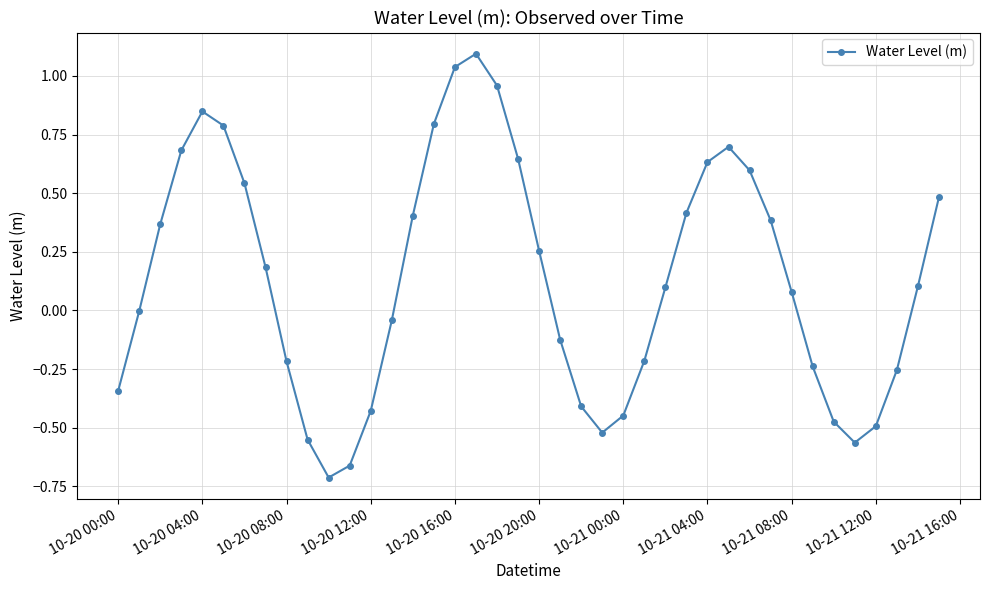

What is the value of the 30th point from the left?

0.7